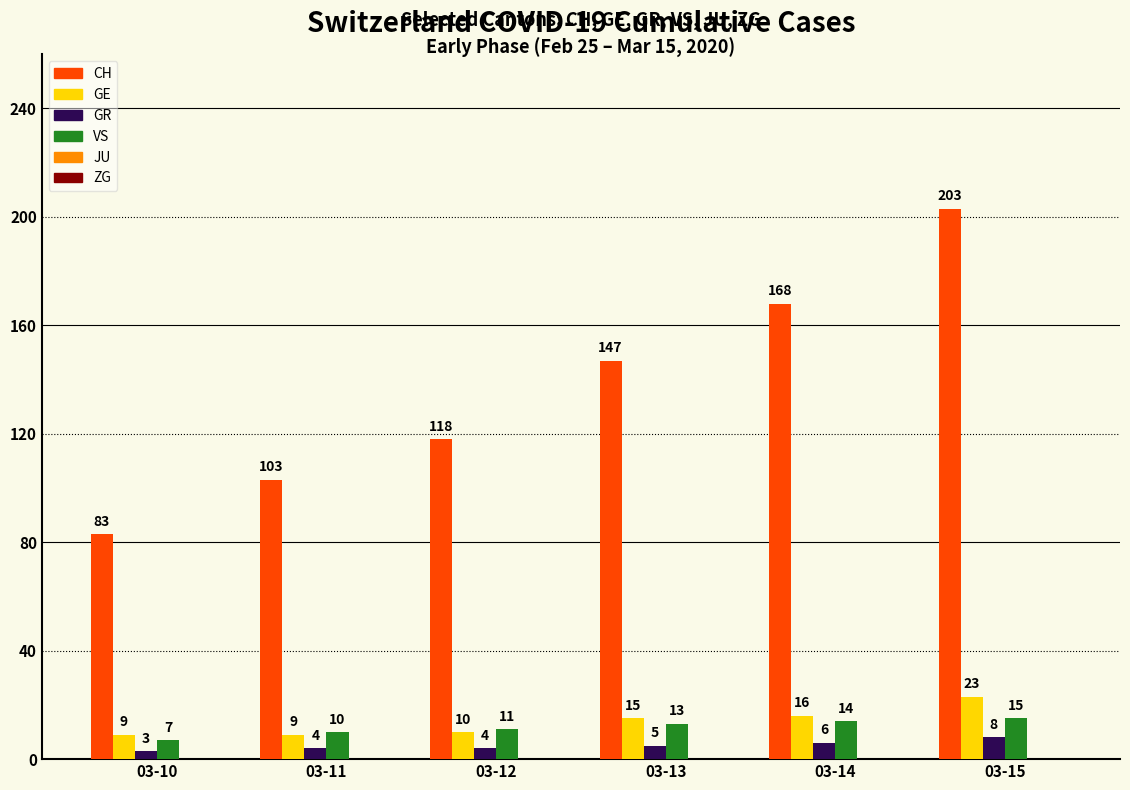

List the series in order of their peak value, lowest first.

GR, VS, GE, CH